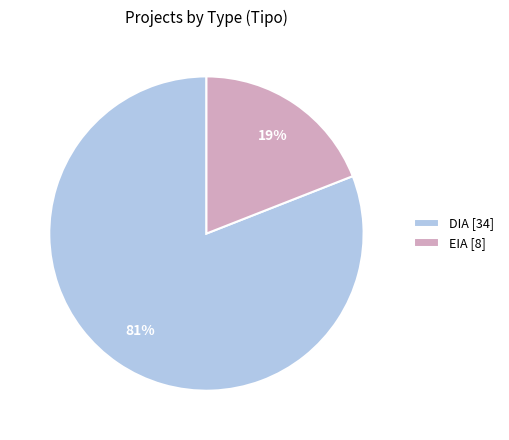

What is the smallest slice in the pie chart?

EIA